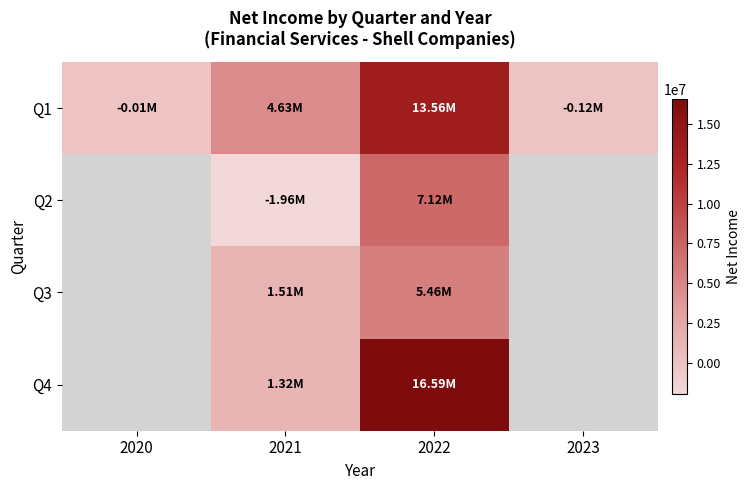

True or false: Q1 has a value of -8452.8 at 2020.

False